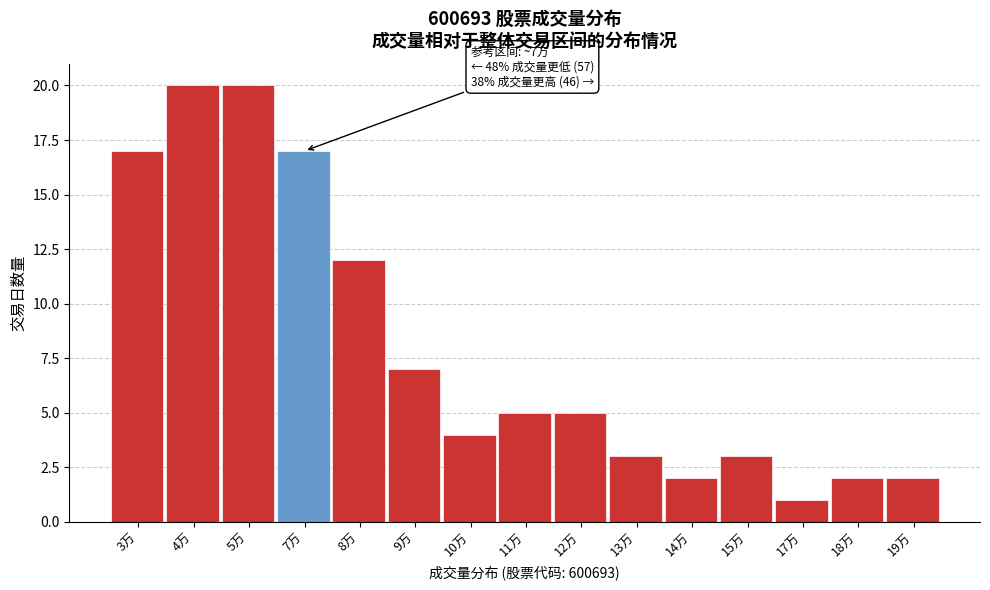

Reading left to right, what are all the values shown in this chart?

17	20	20	17	12	7	4	5	5	3	2	3	1	2	2